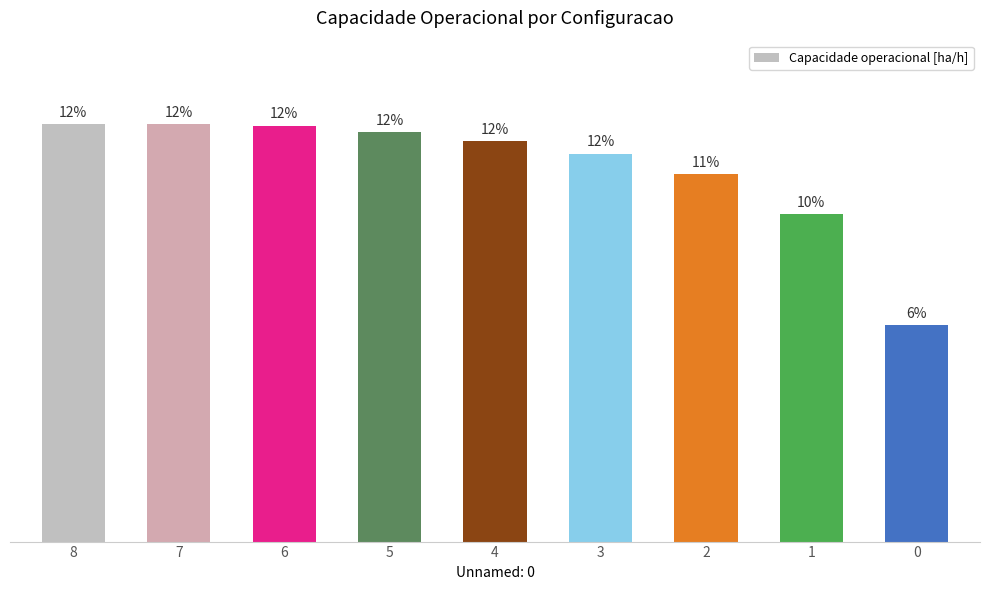

Does the chart contain any negative values?

No